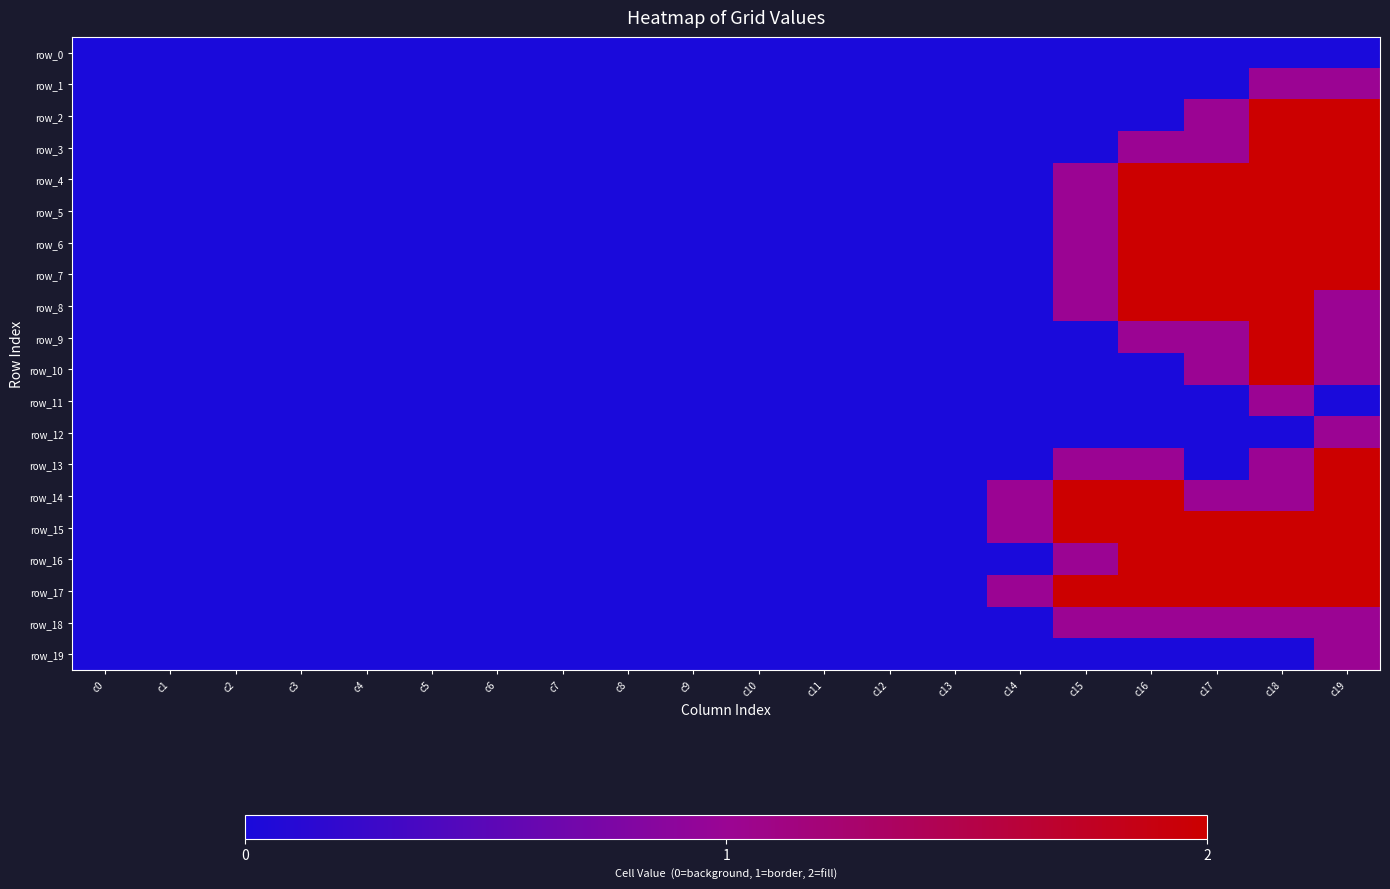

At which category does the chart reach its peak across all series?

c18